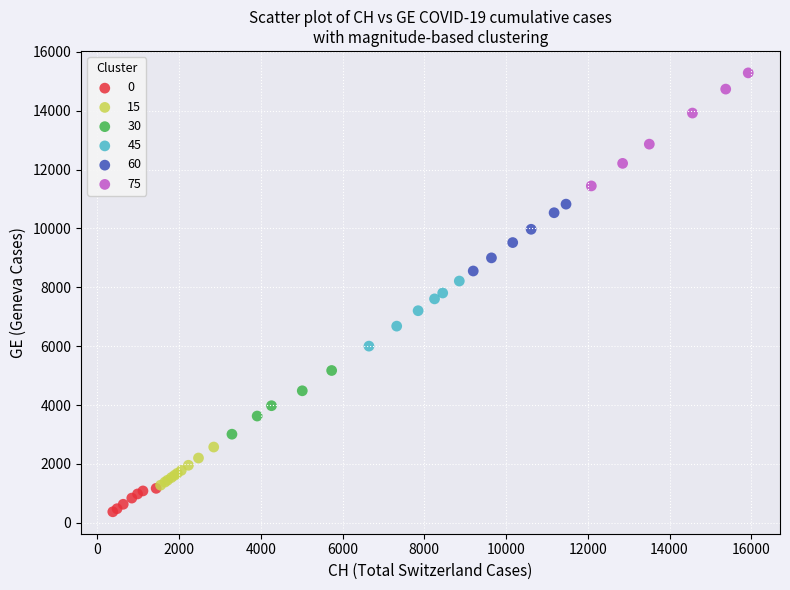

Which series has the largest Y range (max minus min)?

75